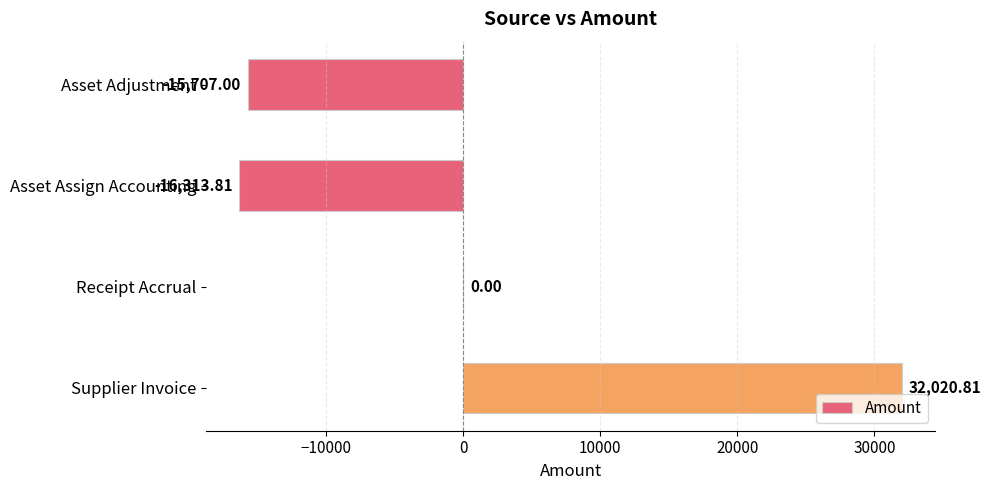

At which category does the chart reach its peak across all series?

Supplier Invoice